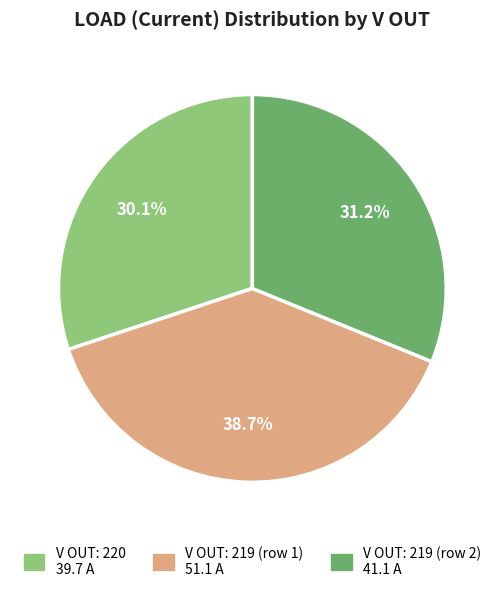

Is there a majority slice in this chart?

No